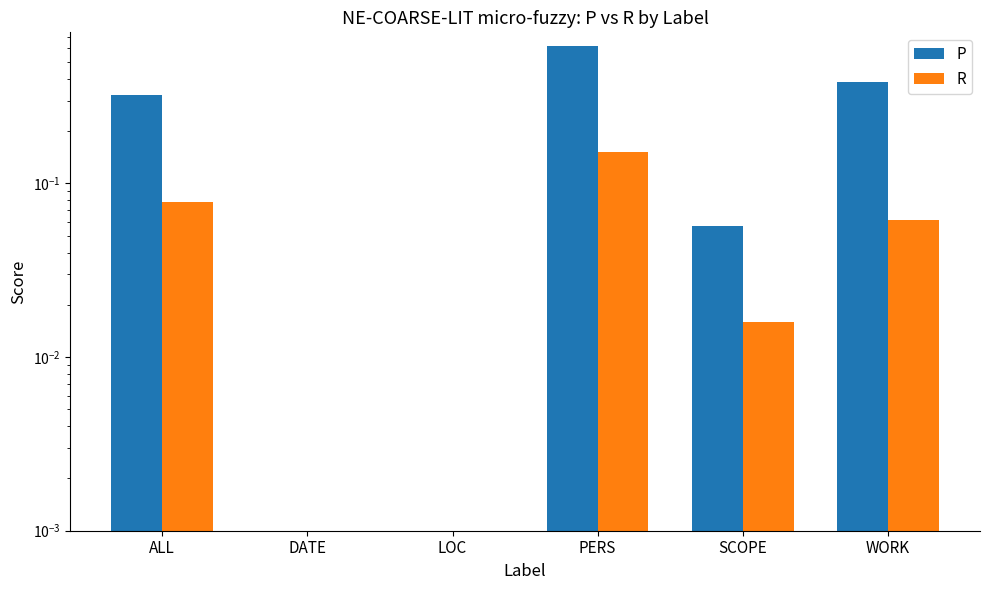

What is the difference between the maximum and minimum values in the P series?

0.6